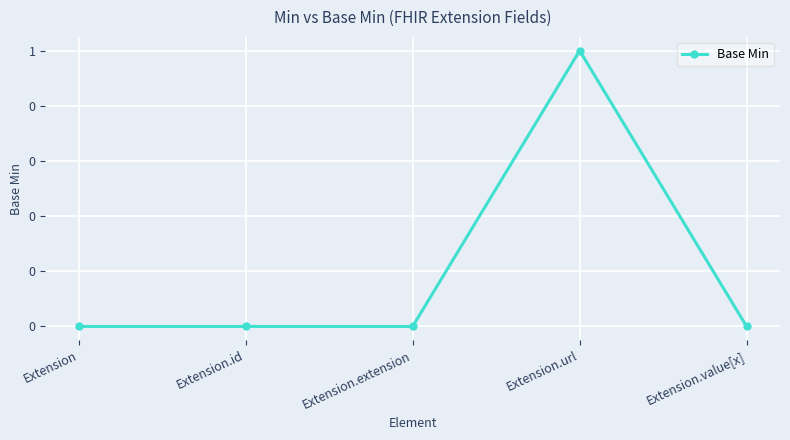

Rank the categories by value from lowest to highest.

Extension, Extension.id, Extension.extension, Extension.value[x], Extension.url